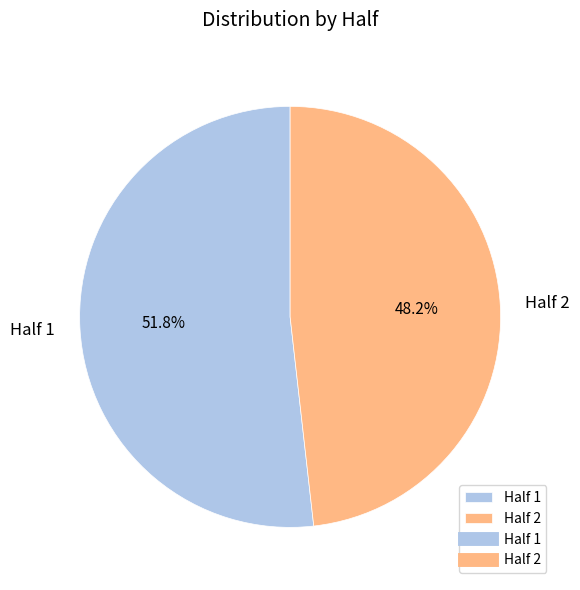

Combined, do Half 2 and Half 1 account for over 50%?

Yes